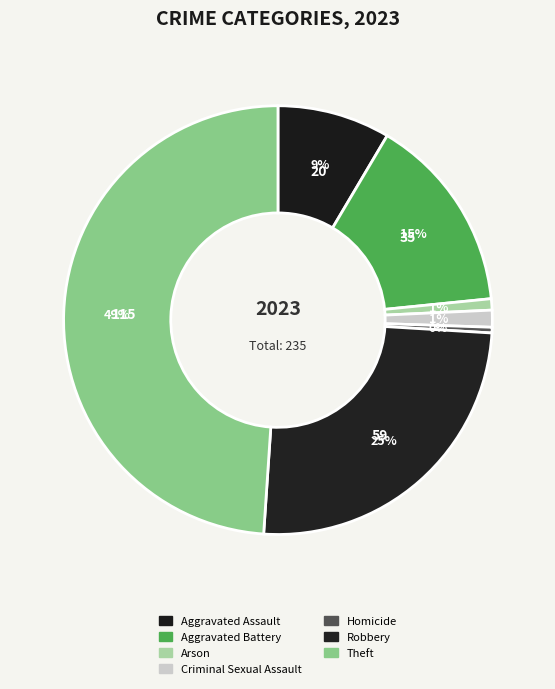

How many segments does this pie chart have?

7